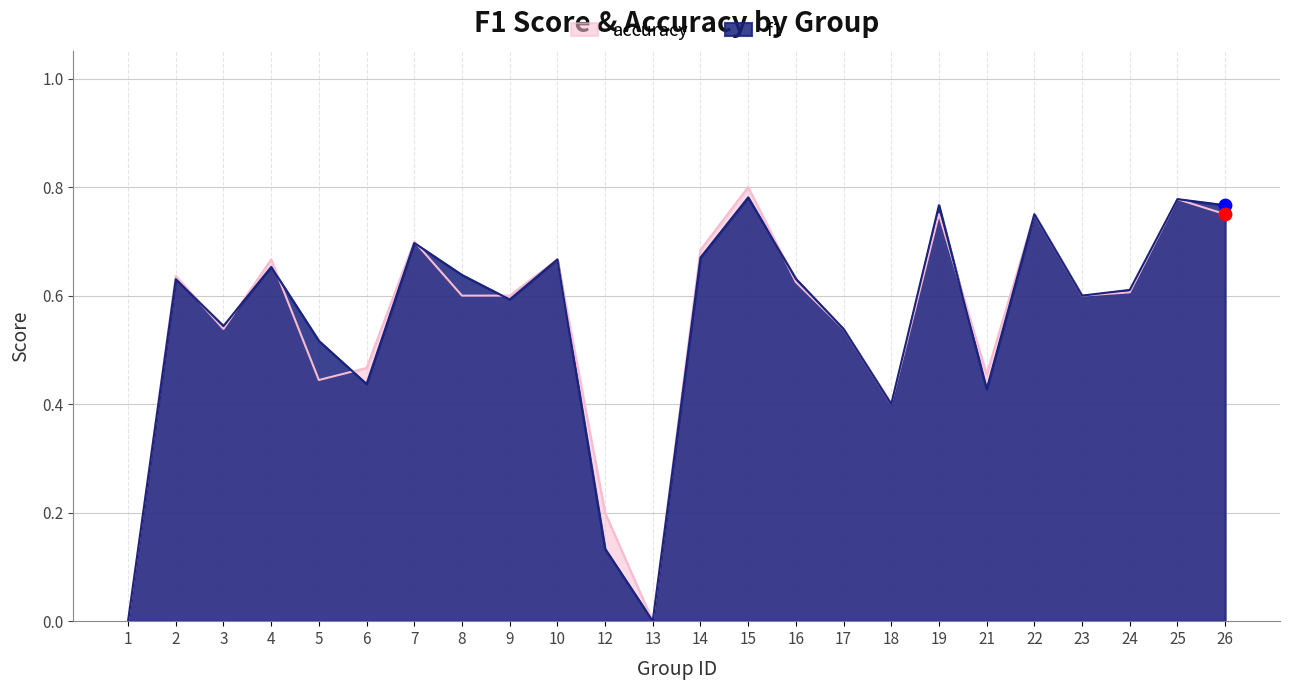

What is the total value across all series at 19?

1.5